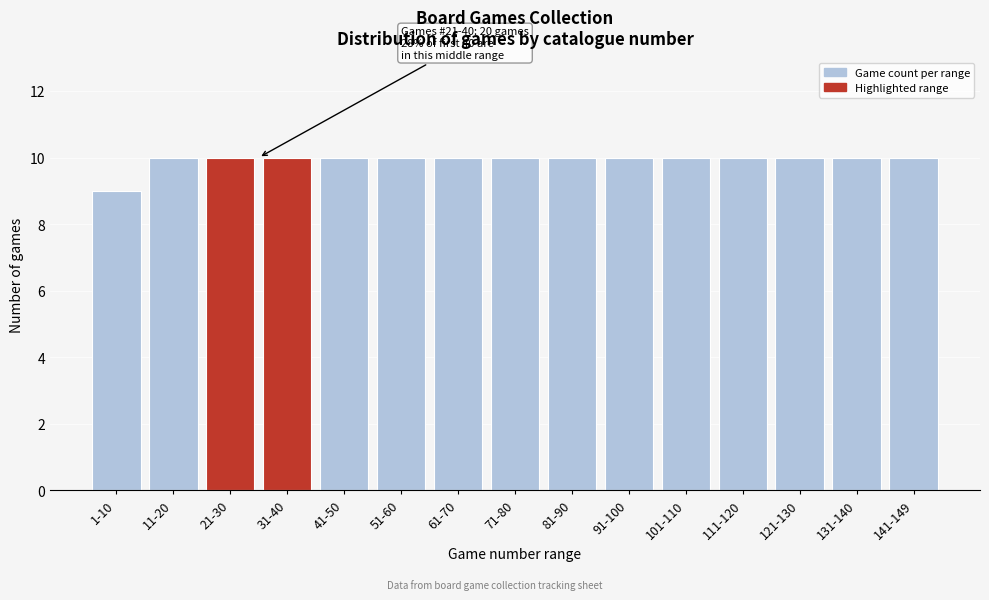

Reading left to right, what are all the values shown in this chart?

1-10=9	11-20=10	21-30=10	31-40=10	41-50=10	51-60=10	61-70=10	71-80=10	81-90=10	91-100=10	101-110=10	111-120=10	121-130=10	131-140=10	141-149=10